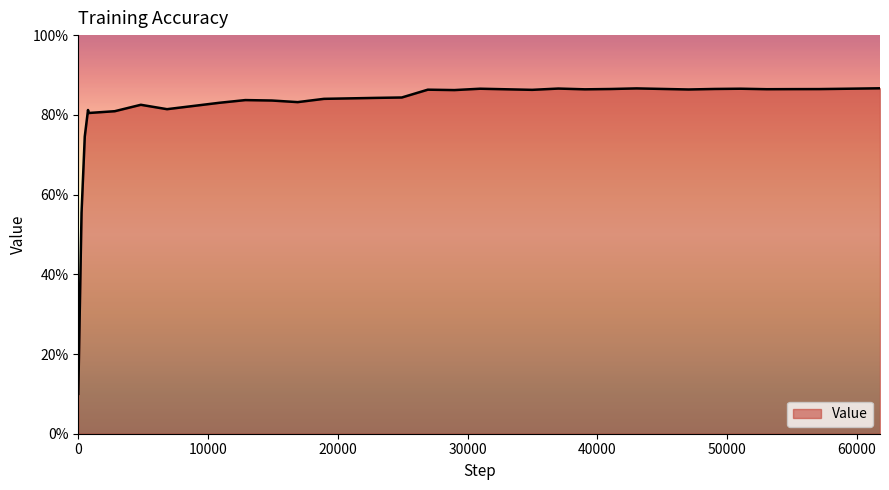

Reading right to left, what are all the values shown in this chart?

61772=0.9	59075=0.9	57080=0.9	55062=0.9	53052=0.9	51040=0.9	49033=0.9	47025=0.9	43013=0.9	41042=0.9	39039=0.9	36985=0.9	34975=0.9	30960=0.9	28981=0.9	26932=0.9	24926=0.8	22915=0.8	18928=0.8	16905=0.8	14920=0.8	12873=0.8	10863=0.8	6837=0.8	4819=0.8	2812=0.8	800=0.8	750=0.8	500=0.7	250=0.6	0=0.1